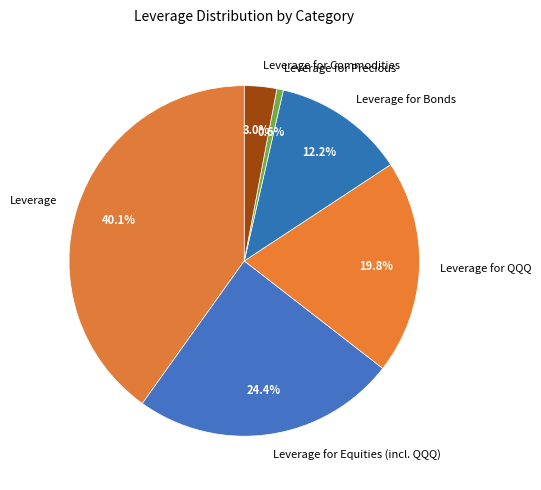

To the nearest percent, what is the average slice percentage?

17%